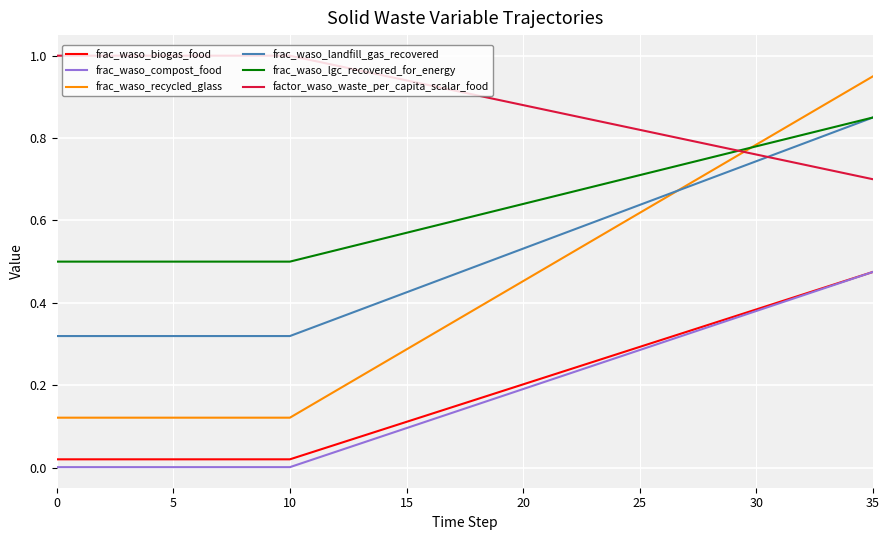

What are all the series names shown in the legend?

frac_waso_biogas_food, frac_waso_compost_food, frac_waso_recycled_glass, frac_waso_landfill_gas_recovered, frac_waso_lgc_recovered_for_energy, factor_waso_waste_per_capita_scalar_food